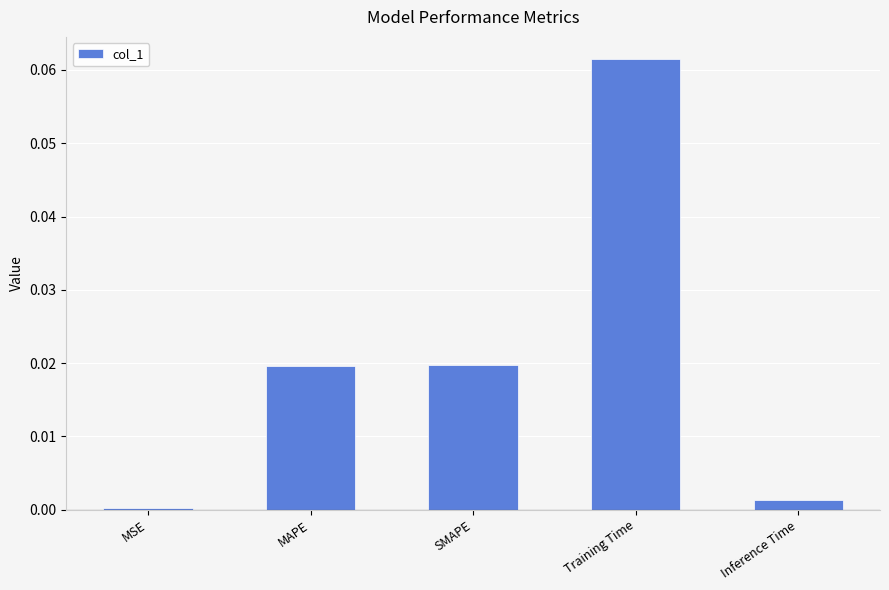

What is the label of the 4th bar from the left?

Training Time